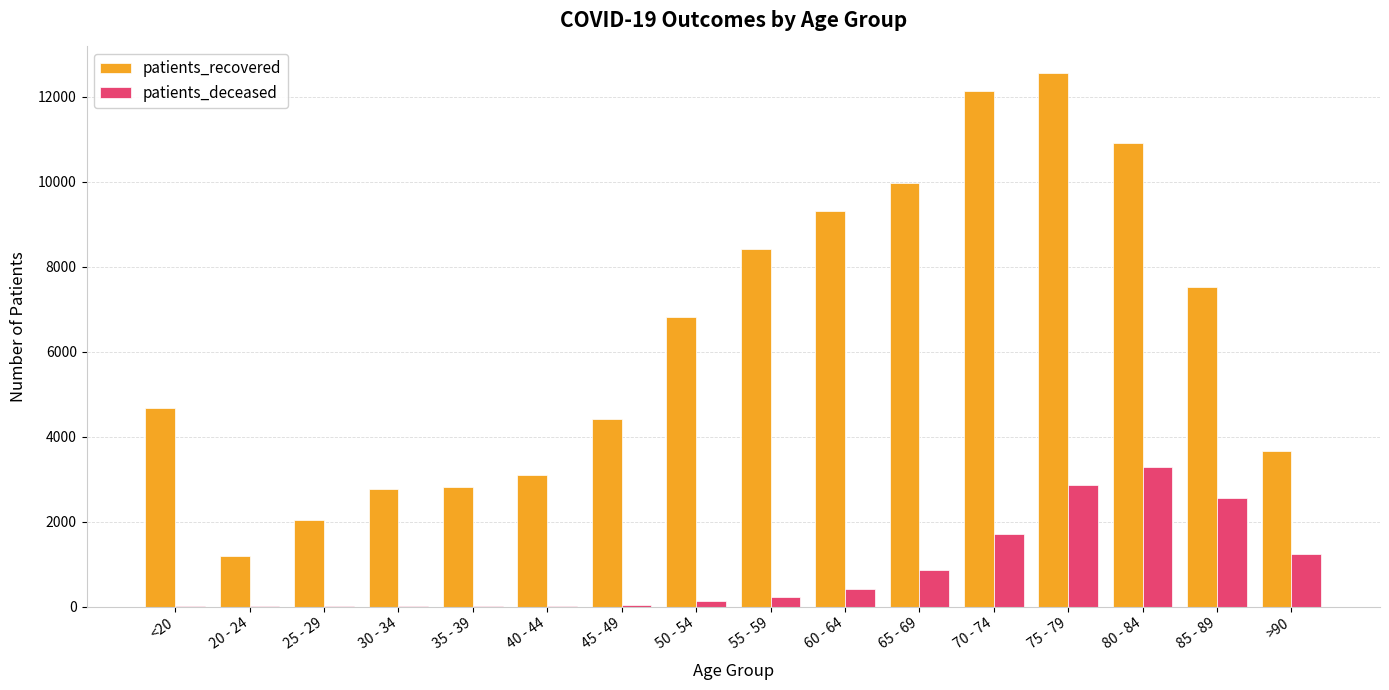

At which category is the sum across all series the highest?

75 - 79